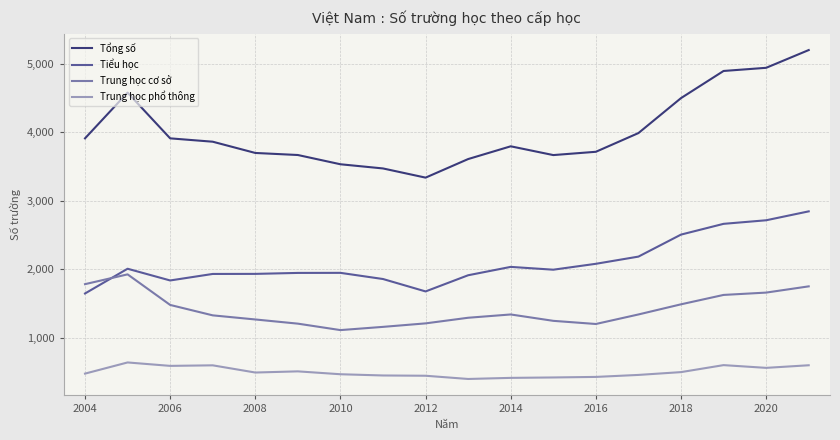

Which series has the largest range (max minus min)?

Tổng số